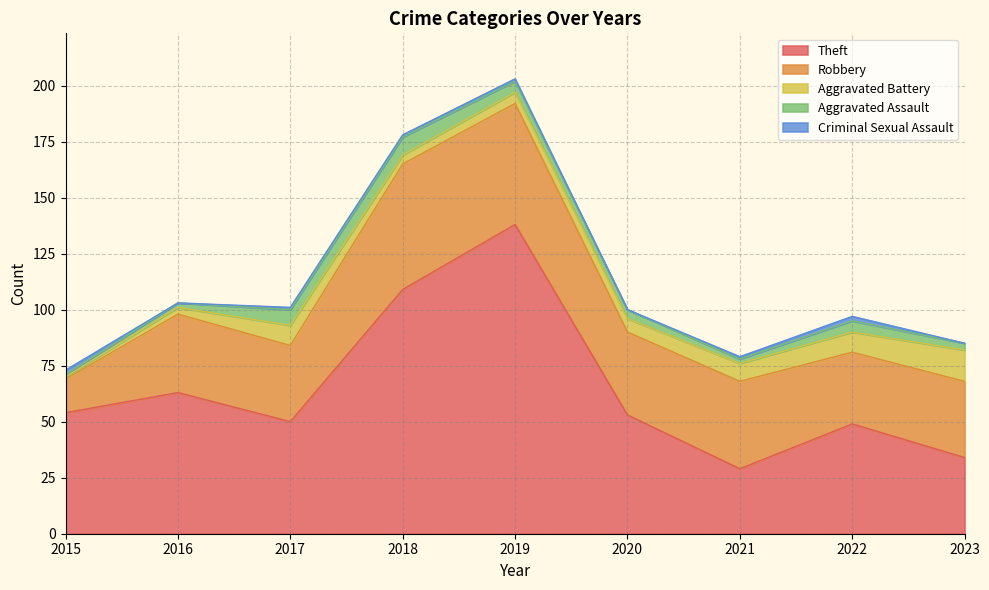

How many intersections are there between Aggravated Battery and Aggravated Assault?

1